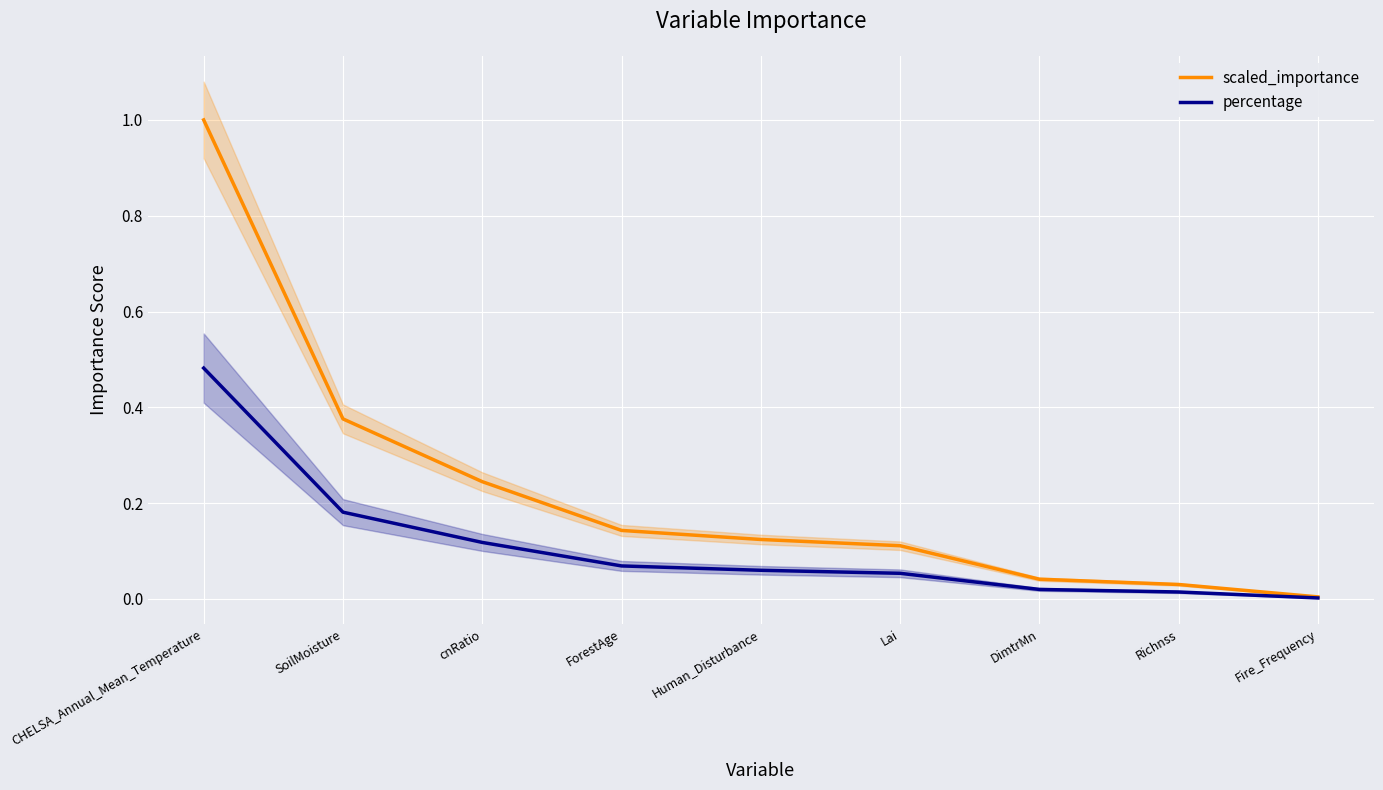

Which label corresponds to the largest value in the chart?

CHELSA_Annual_Mean_Temperature